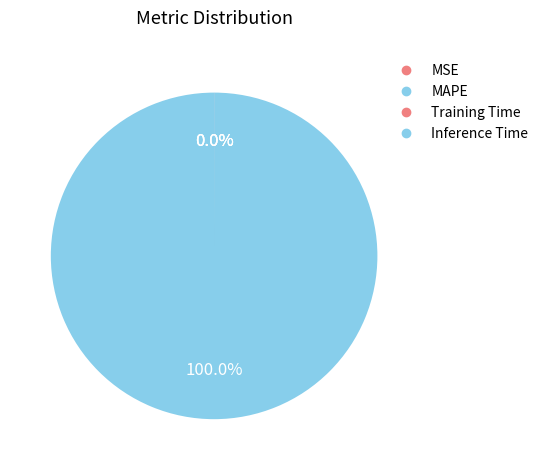

Count the number of slices in the pie.

4